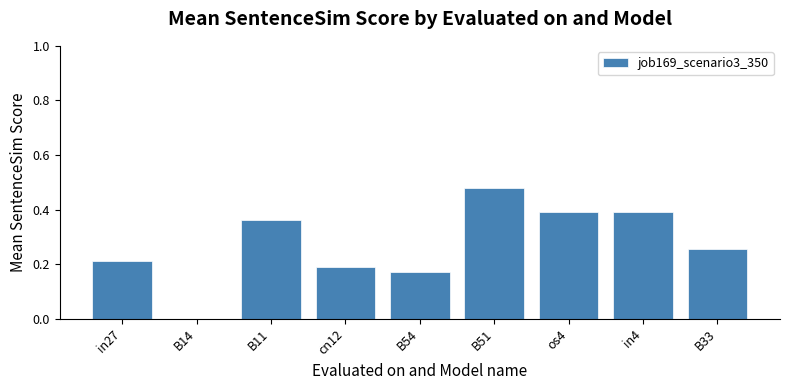

What is the sum of all values?

2.5